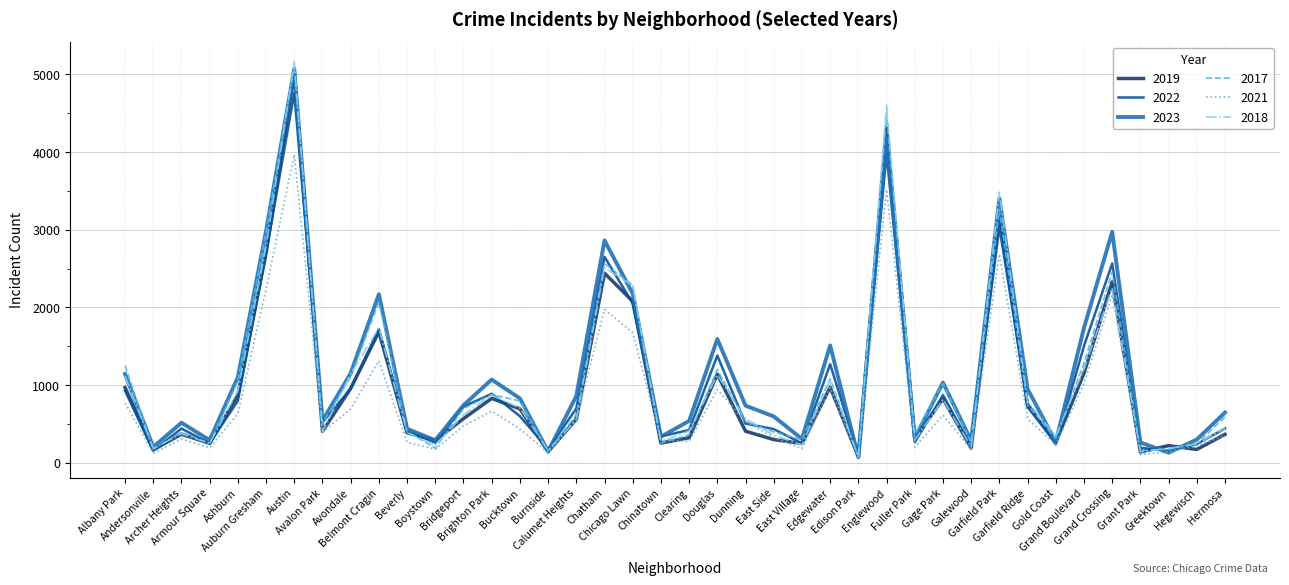

Which series has the largest range (max minus min)?

2018